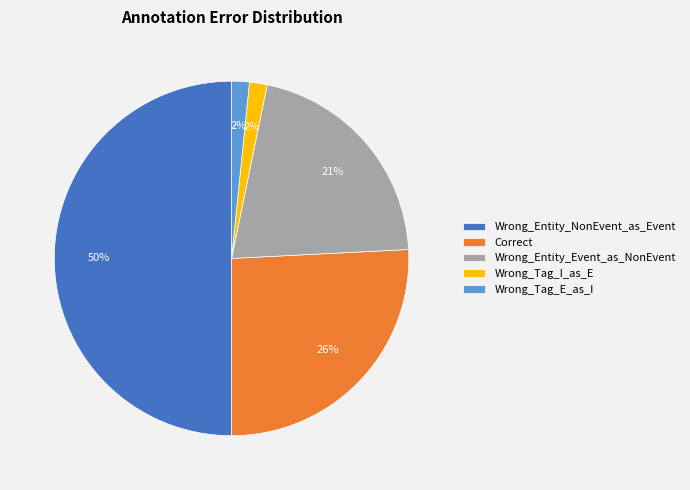

Do Wrong_Entity_NonEvent_as_Event and Wrong_Tag_I_as_E together represent more than half of the pie?

Yes